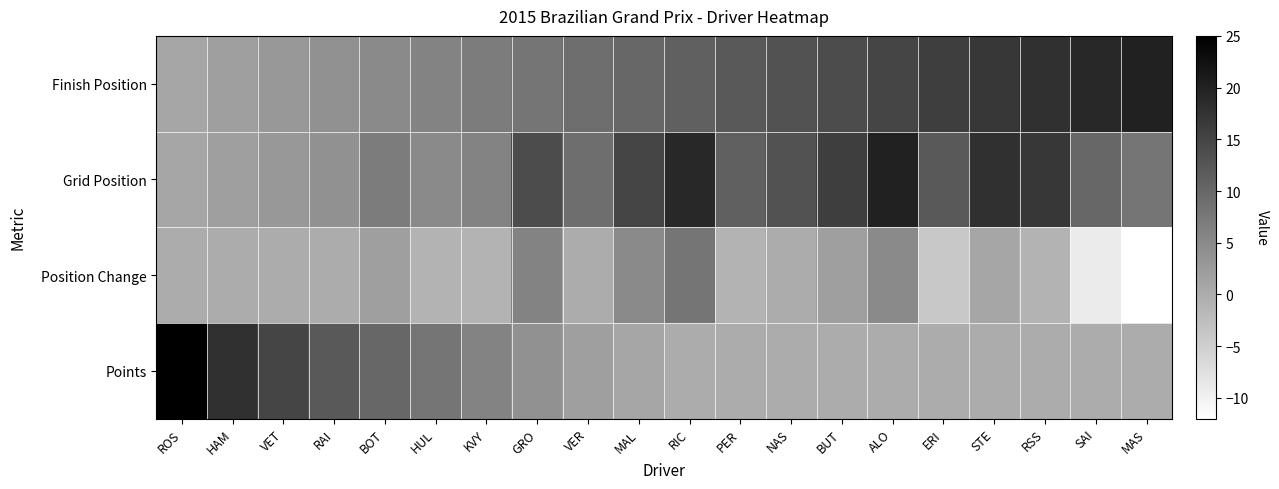

Reading left to right, what are all the values shown in this chart?

Finish Position: ROS=1	HAM=2	VET=3	RAI=4	BOT=5	HUL=6	KVY=7	GRO=8	VER=9	MAL=10	RIC=11	PER=12	NAS=13	BUT=14	ALO=15	ERI=16	STE=17	RSS=18	SAI=19	MAS=20
Grid Position: ROS=1	HAM=2	VET=3	RAI=4	BOT=7	HUL=5	KVY=6	GRO=14	VER=9	MAL=15	RIC=19	PER=11	NAS=13	BUT=16	ALO=20	ERI=12	STE=18	RSS=17	SAI=10	MAS=8
Position Change: ROS=0	HAM=0	VET=0	RAI=0	BOT=2	HUL=-1	KVY=-1	GRO=6	VER=0	MAL=5	RIC=8	PER=-1	NAS=0	BUT=2	ALO=5	ERI=-4	STE=1	RSS=-1	SAI=-9	MAS=-12
Points: ROS=25	HAM=18	VET=15	RAI=12	BOT=10	HUL=8	KVY=6	GRO=4	VER=2	MAL=1	RIC=0	PER=0	NAS=0	BUT=0	ALO=0	ERI=0	STE=0	RSS=0	SAI=0	MAS=0